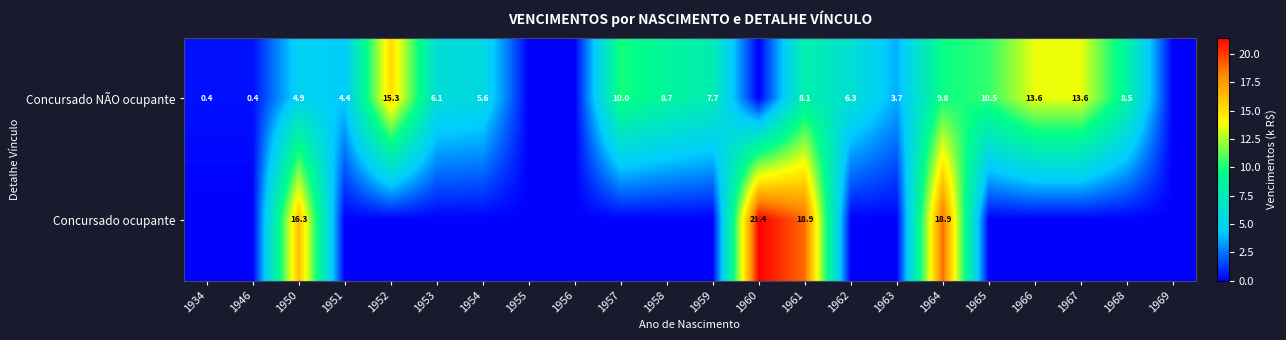

True or false: Concursado ocupante has a value of 31.0 at 1961.

False